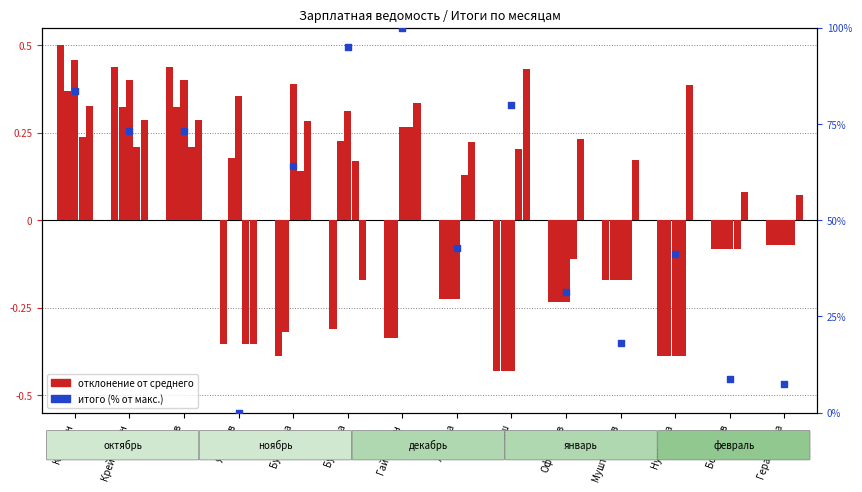

At which category is the sum across all series the highest?

Гайнуллин